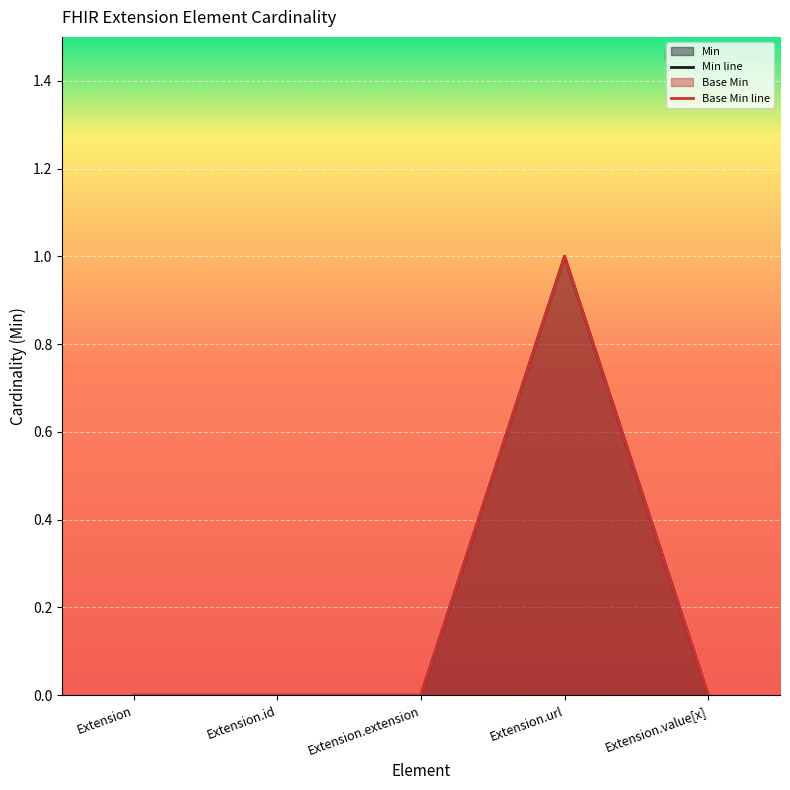

Count the number of data series in this chart.

2